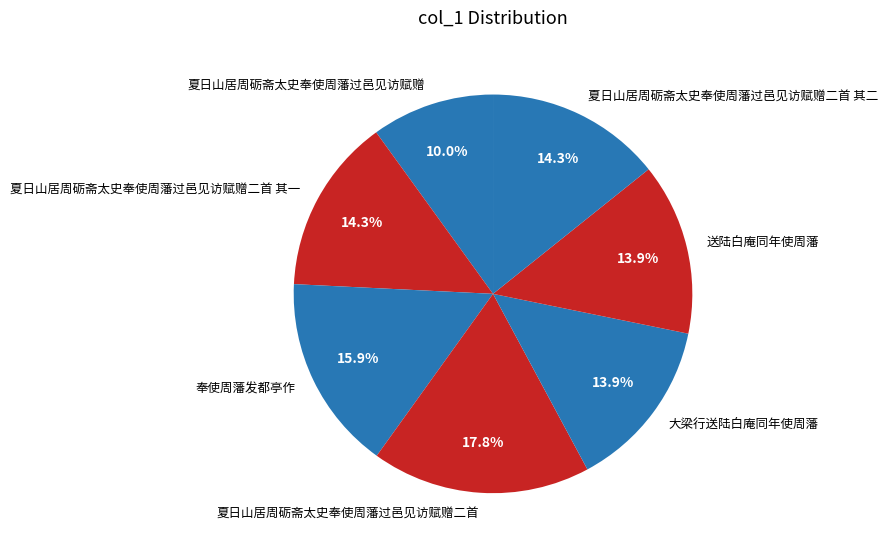

How many segments does this pie chart have?

7